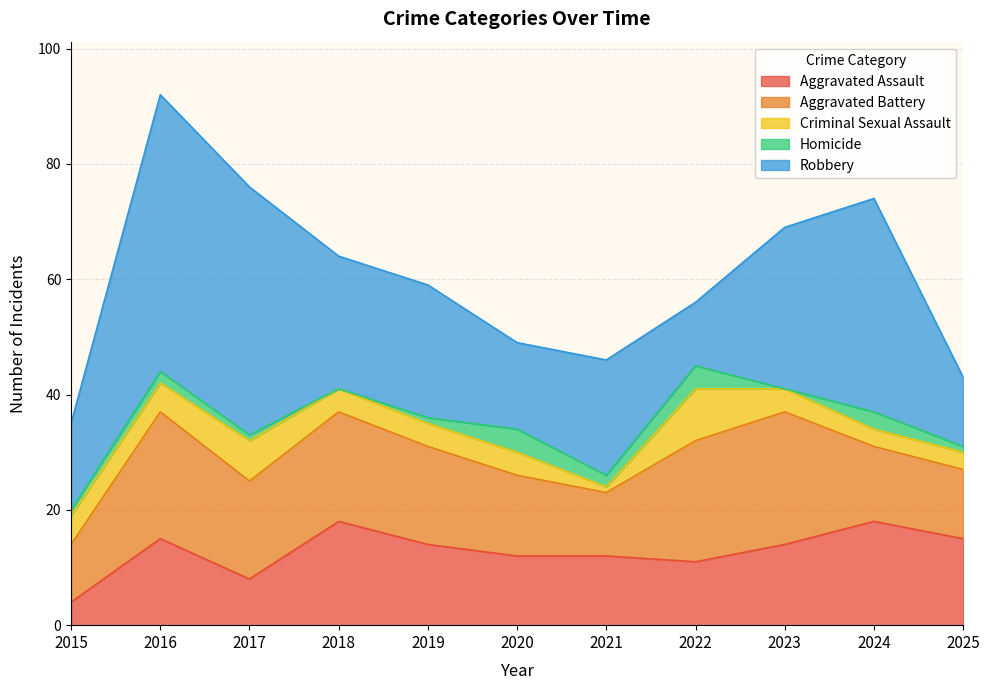

How many Criminal Sexual Assault values are between 3 and 5?

8